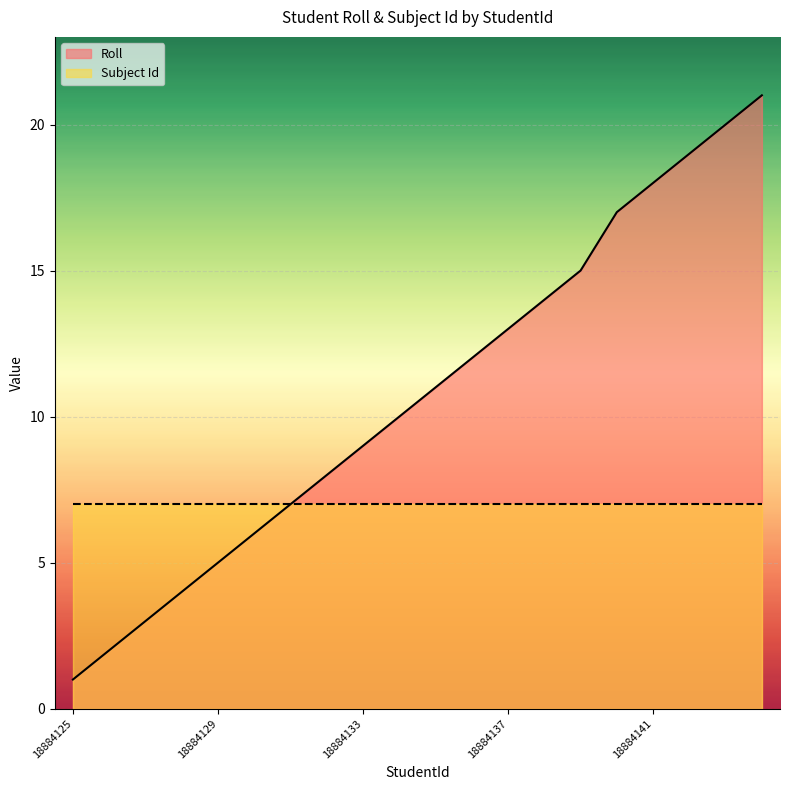

What is the value of the 20th point from the left?

21